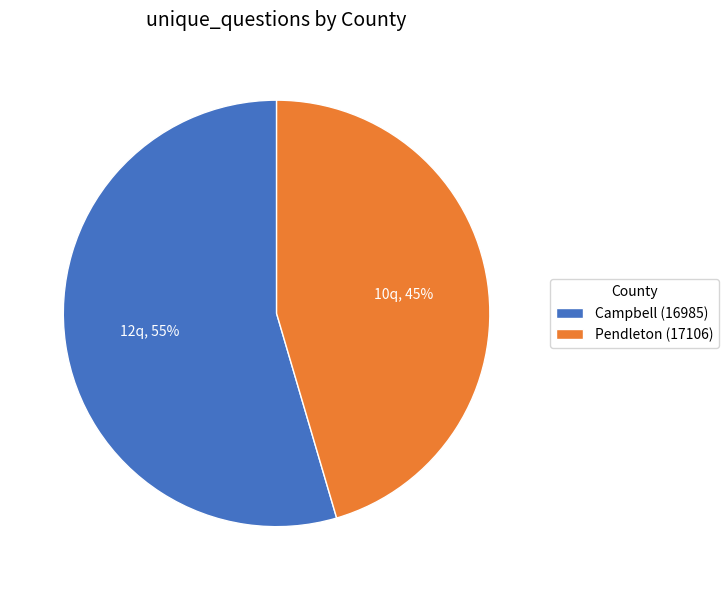

To the nearest percent, what is the combined percentage of Campbell (16985) and Pendleton (17106)?

100%